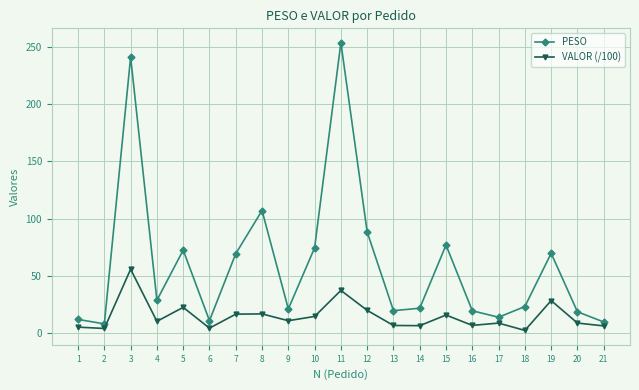

How many lines are shown in the chart?

2